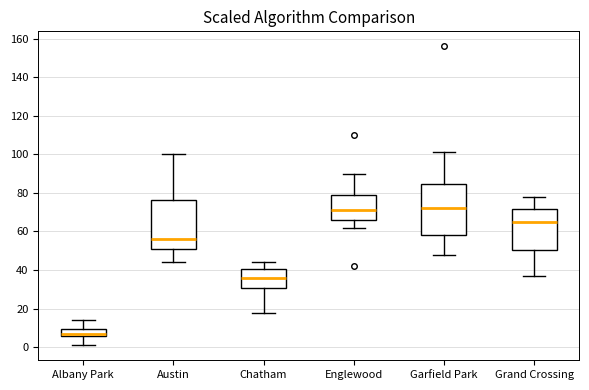

Reading left to right, read every box against the y-axis: the position of its median line, the range the box covers, and the ends of its whiskers. The values are not printed on the chart, so give them approximately, as read against the axis.

Albany Park: median 8, box 6 to 10, whiskers 2 to 14
Austin: median 56, box 52 to 76, whiskers 44 to 100
Chatham: median 36, box 30 to 40, whiskers 18 to 44
Englewood: median 72, box 66 to 80, whiskers 62 to 90
Garfield Park: median 72, box 58 to 84, whiskers 48 to 102
Grand Crossing: median 66, box 50 to 72, whiskers 38 to 78